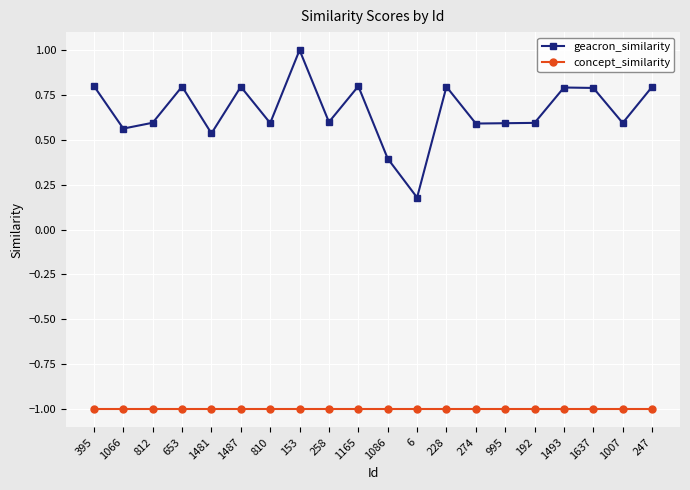

What is the sum of the geacron_similarity values at 247 and 1086?

1.2